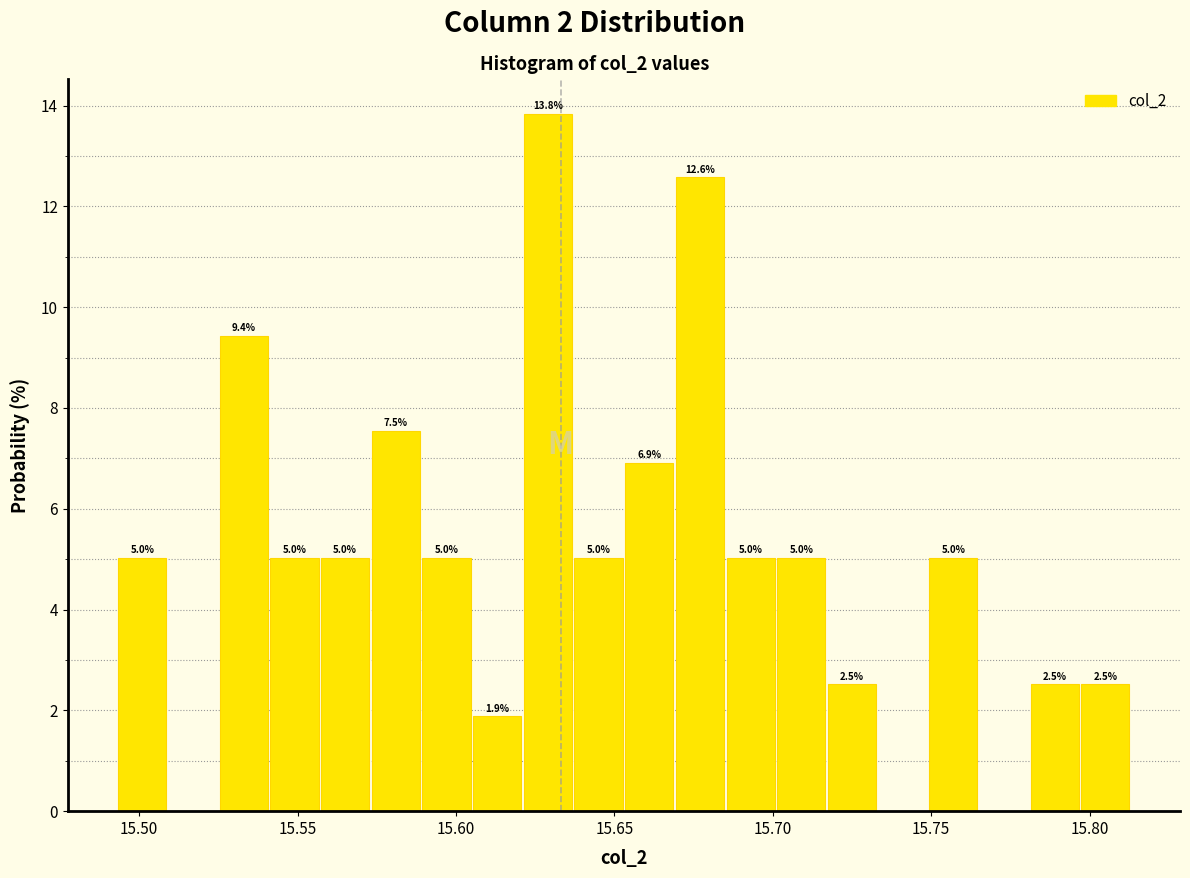

Around what value on the x-axis is the tallest bar? Give the approximate position of its centre, as read against the axis.

15.630